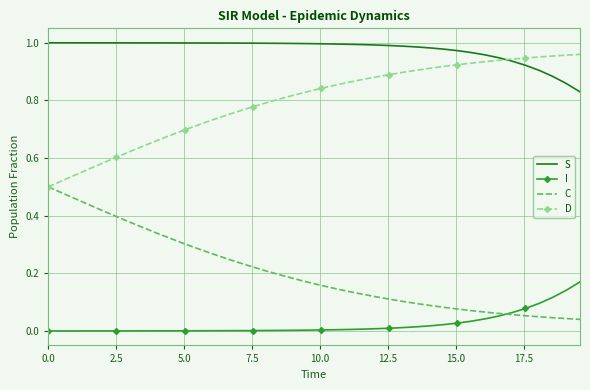

List the series in order of their overall mean, highest first.

S, D, C, I